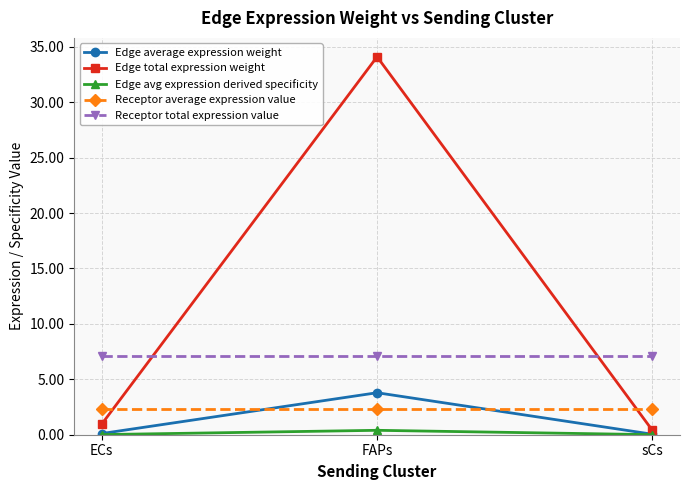

What is the sum of all Receptor average expression value values?

7.1